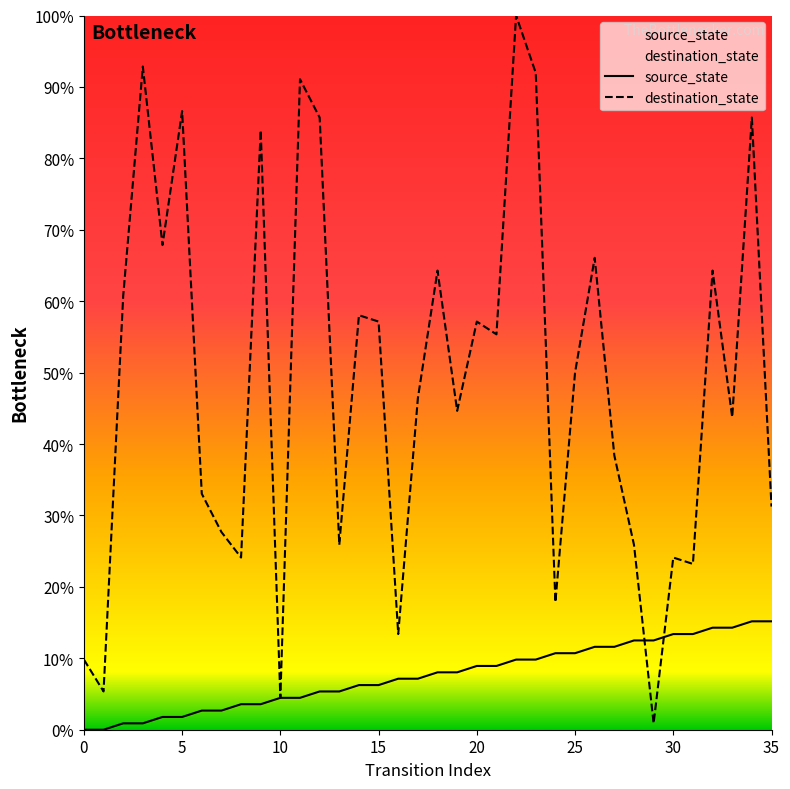

Between which two adjacent categories do destination_state and source_state first intersect?

28 and 29